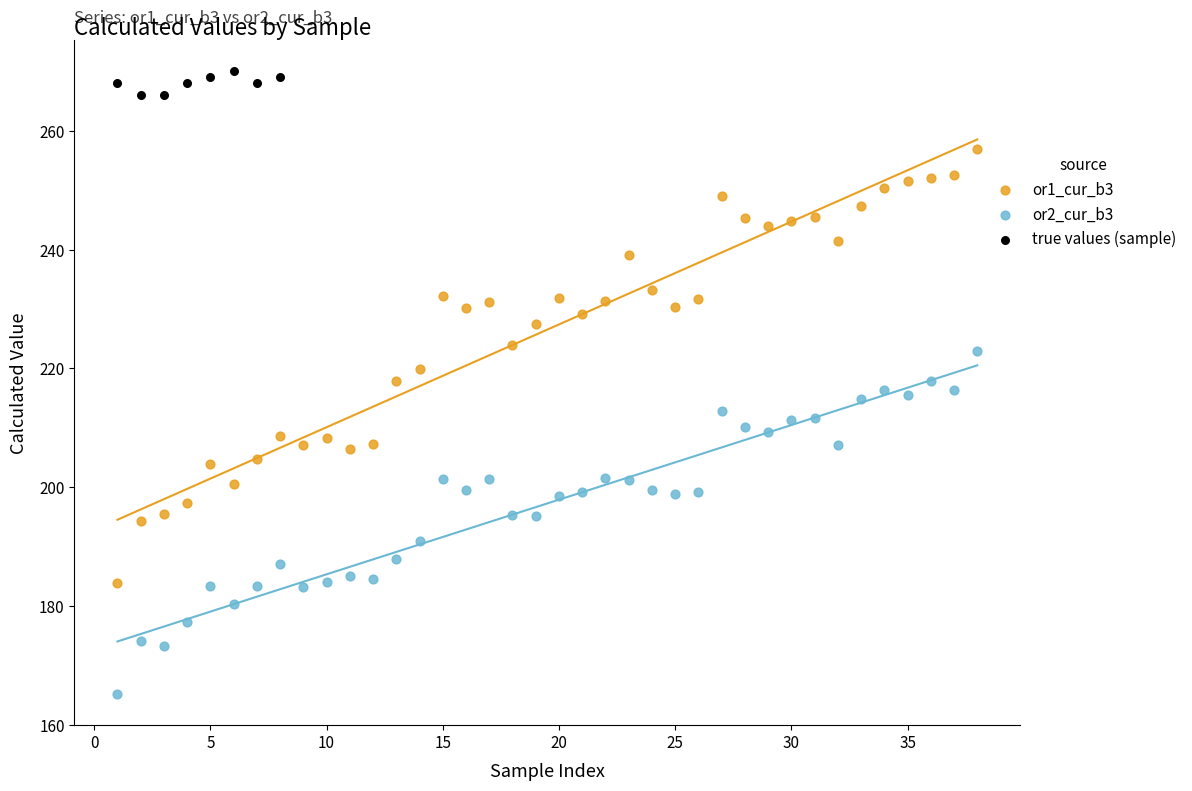

Which series reaches the maximum Y coordinate?

true values (sample)